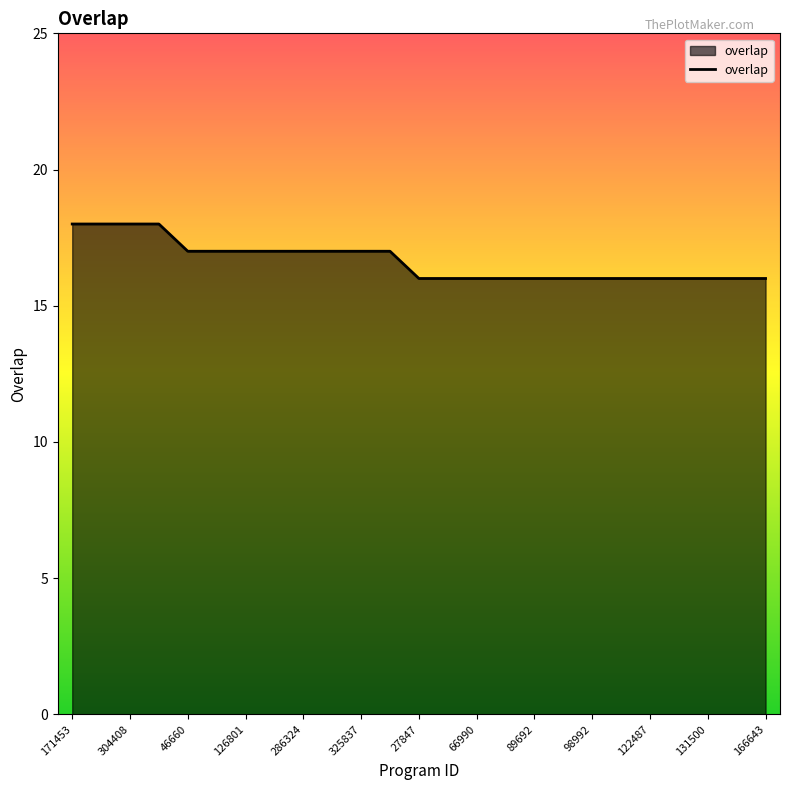

What is the greatest value displayed?

18